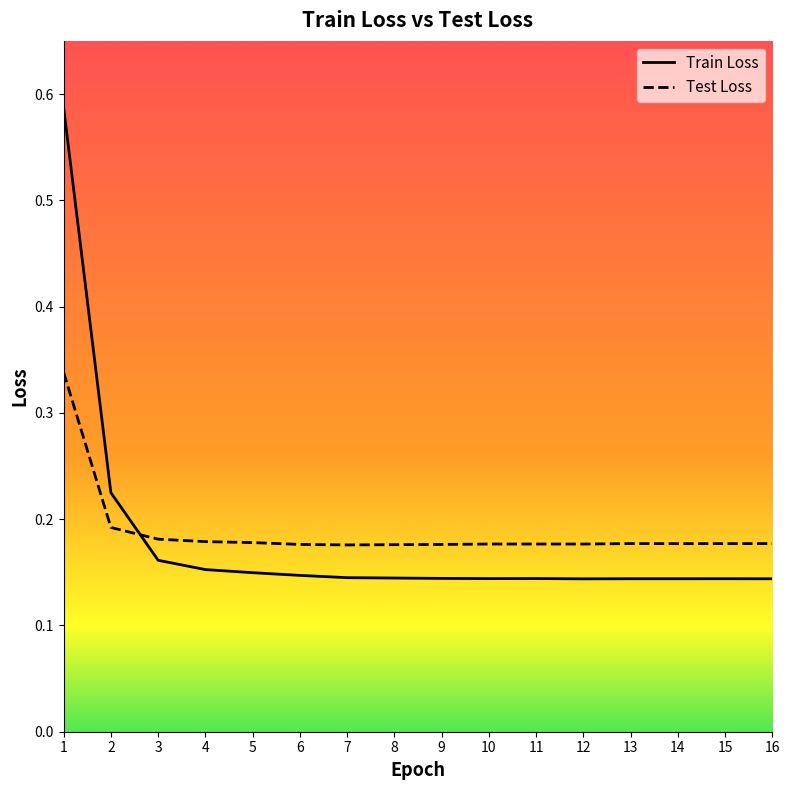

Between 11 and 16, which is larger?

11